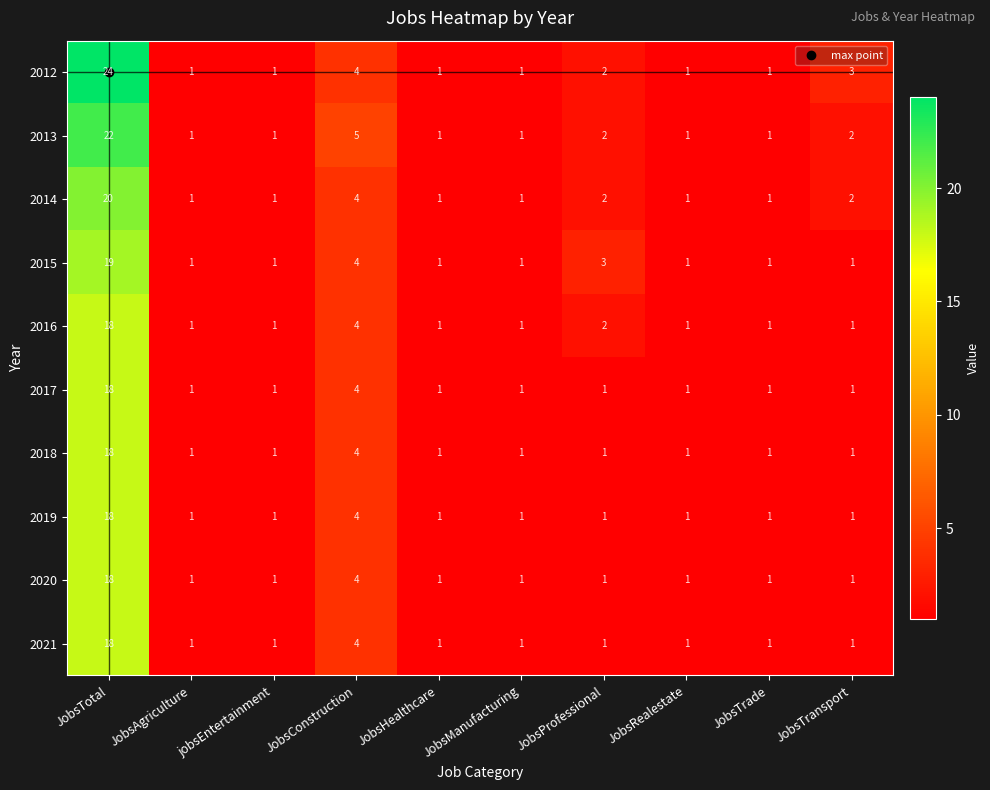

Is it true that 2014 equals 1 at jobsEntertainment?

True